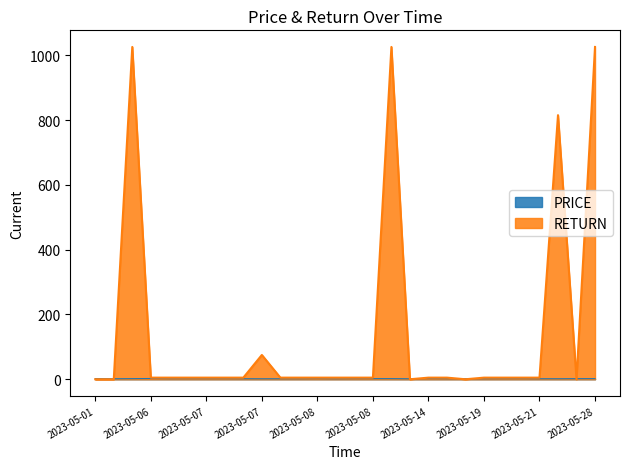

What is the average value of the RETURN series?

144.9